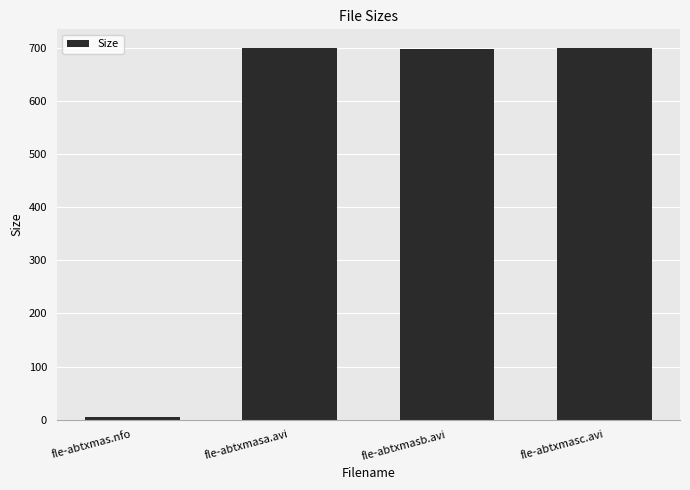

Count the number of values greater than 699.

2